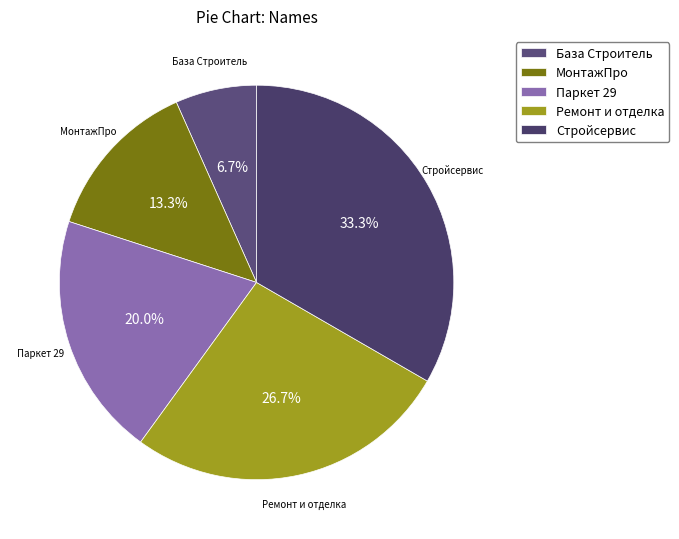

To the nearest percent, what portion does Ремонт и отделка represent?

27%